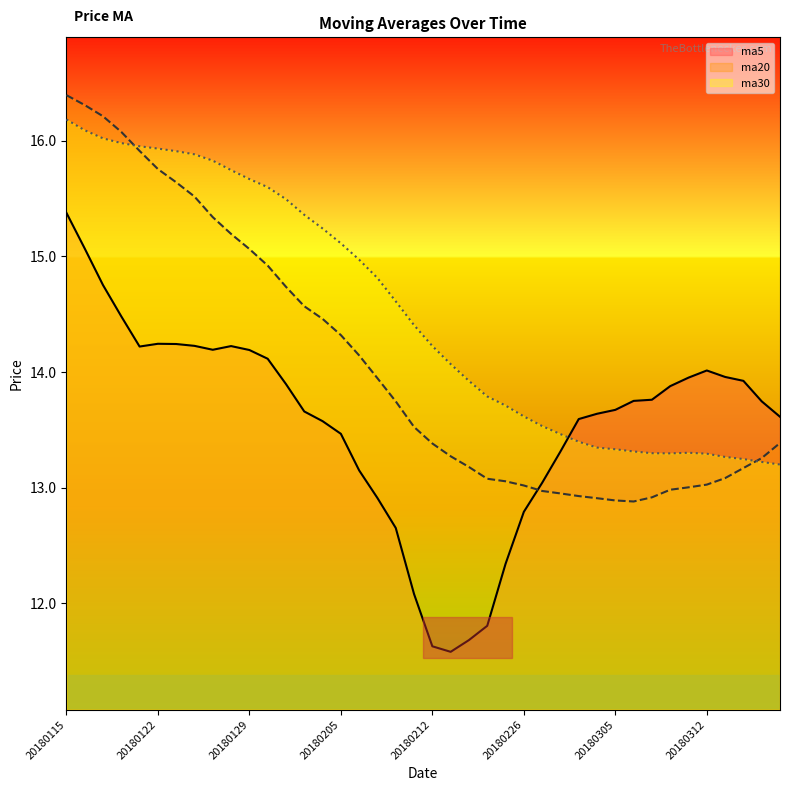

In ma30, how many points are lower than both neighbors (excluding endpoints)?

1